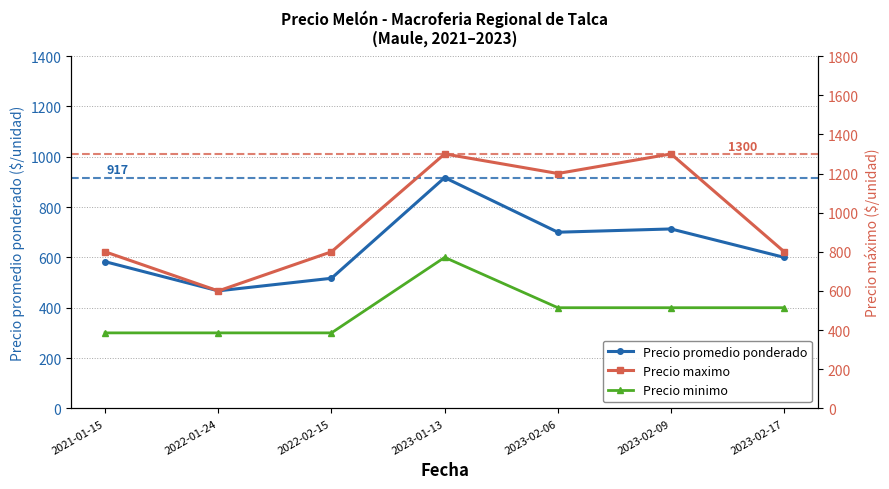

What are all the series names shown in the legend?

Precio promedio ponderado, Precio minimo, Precio maximo